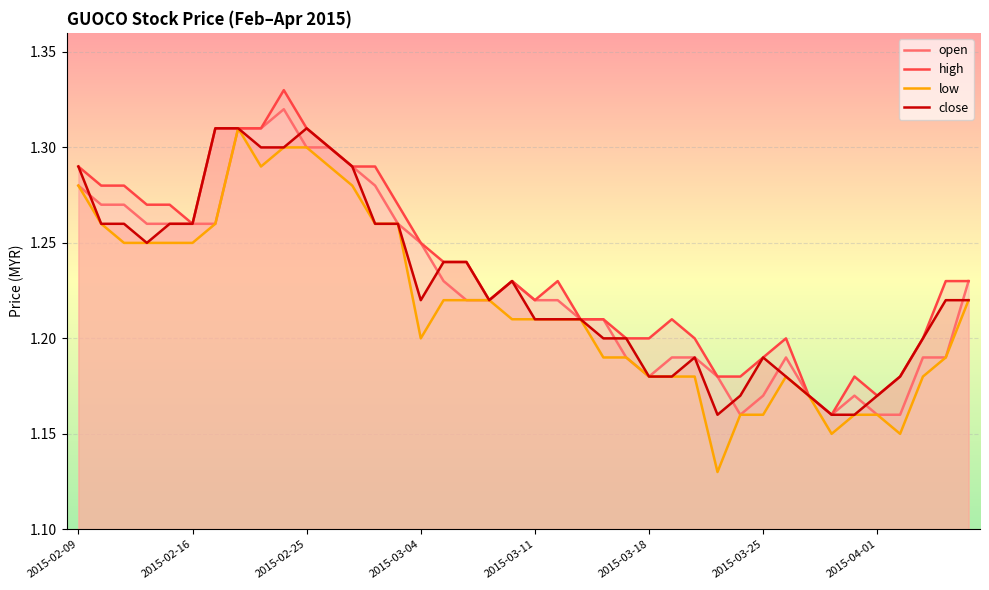

How many series are shown in this chart?

4